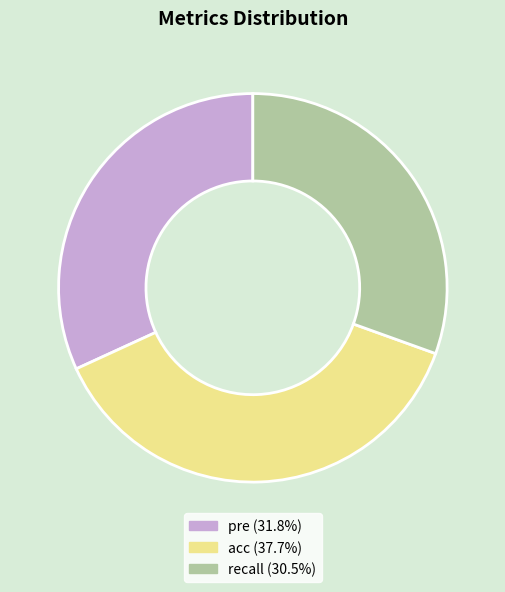

Does any single category account for the majority?

No